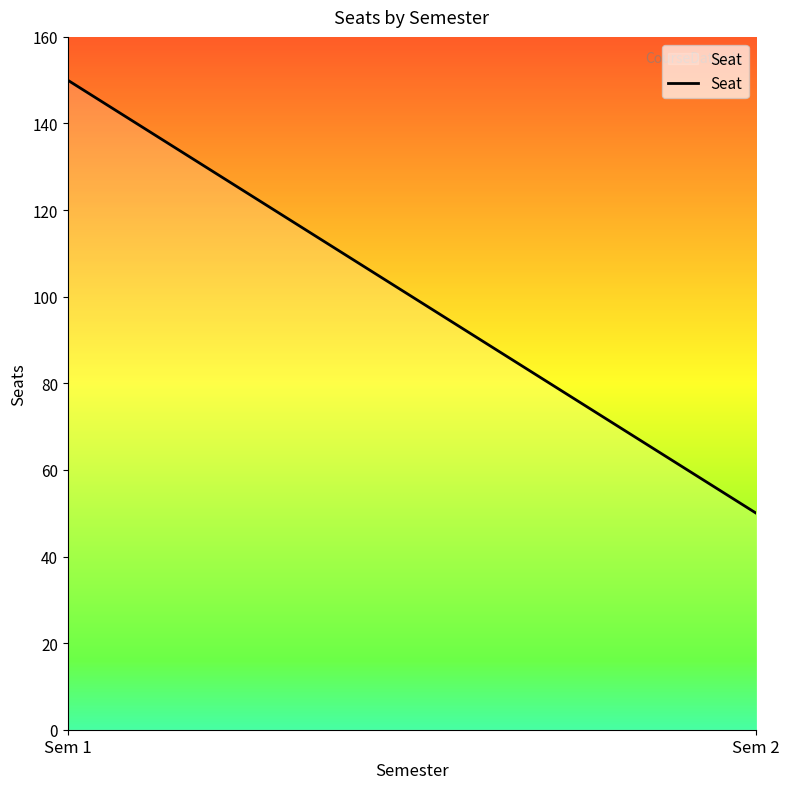

What is the greatest value displayed?

150